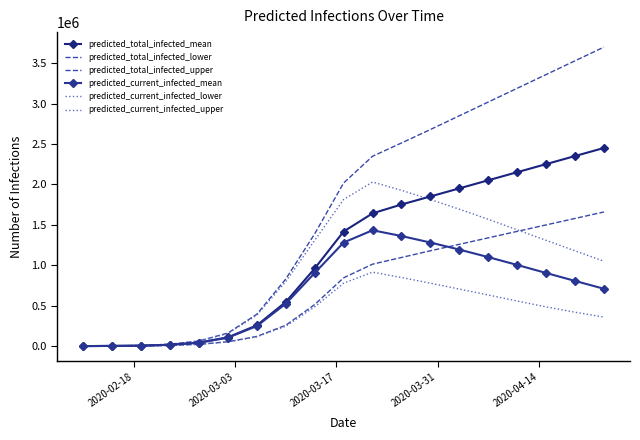

Reading left to right, transcribe all the data shown in this chart.

predicted_total_infected_mean: 672	3359	6047	17218	44333	109244	257675	546625	961019	1418307	1643069	1752519	1852000	1952000	2052000	2152000	2252000	2352000	2452000
predicted_total_infected_lower: 374	1870	3366	9428	23422	54370	120663	258422	514716	845683	1014365	1096957	1180000	1260000	1340000	1420000	1500000	1580000	1660000
predicted_total_infected_upper: 948	4740	8532	24465	64040	162501	395222	830800	1389786	2018699	2349164	2513468	2680000	2850000	3020000	3190000	3360000	3530000	3700000
predicted_current_infected_mean: 672	3359	6047	17218	42990	105213	249086	525028	905481	1282123	1433873	1362443	1282123	1194634	1101667	1004758	905481	807000	710000
predicted_current_infected_lower: 374	1870	3366	9428	22674	52126	115904	246657	485700	779103	915338	849115	779103	706362	633069	558688	485700	420000	360000
predicted_current_infected_upper: 948	4740	8532	24465	62144	156813	383092	799970	1309078	1814509	2030436	1927980	1814509	1694430	1569313	1439265	1309078	1180000	1050000